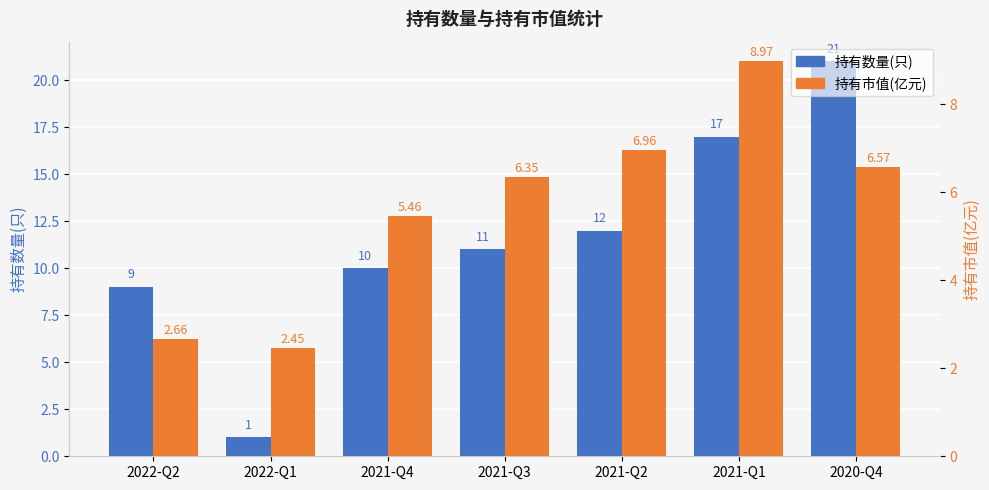

What is the total value across all series at 2020-Q4?

27.6